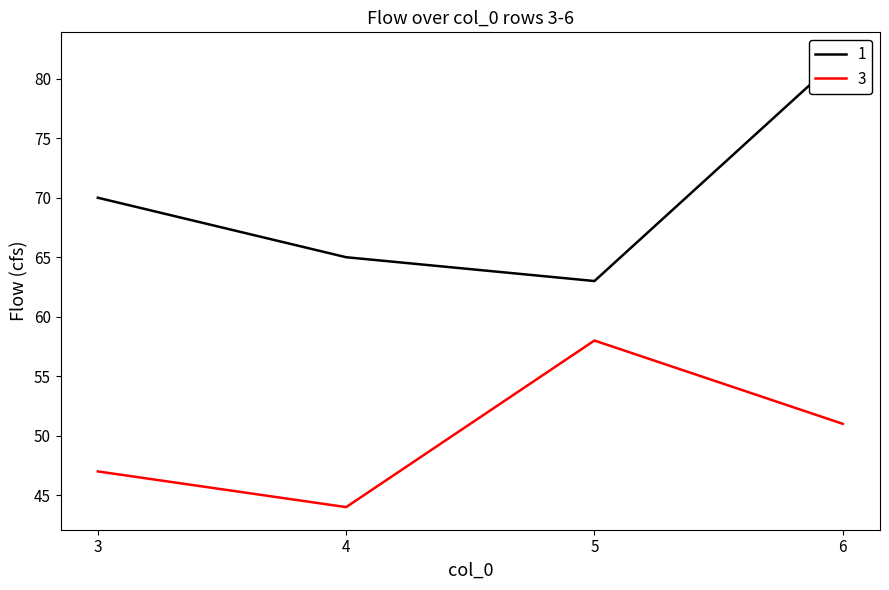

Count the 1 values in the range 65 to 82.

3